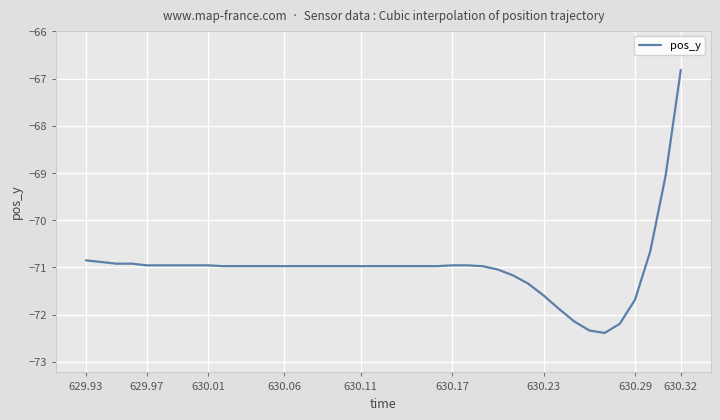

What is the sum of all values?

-2840.1